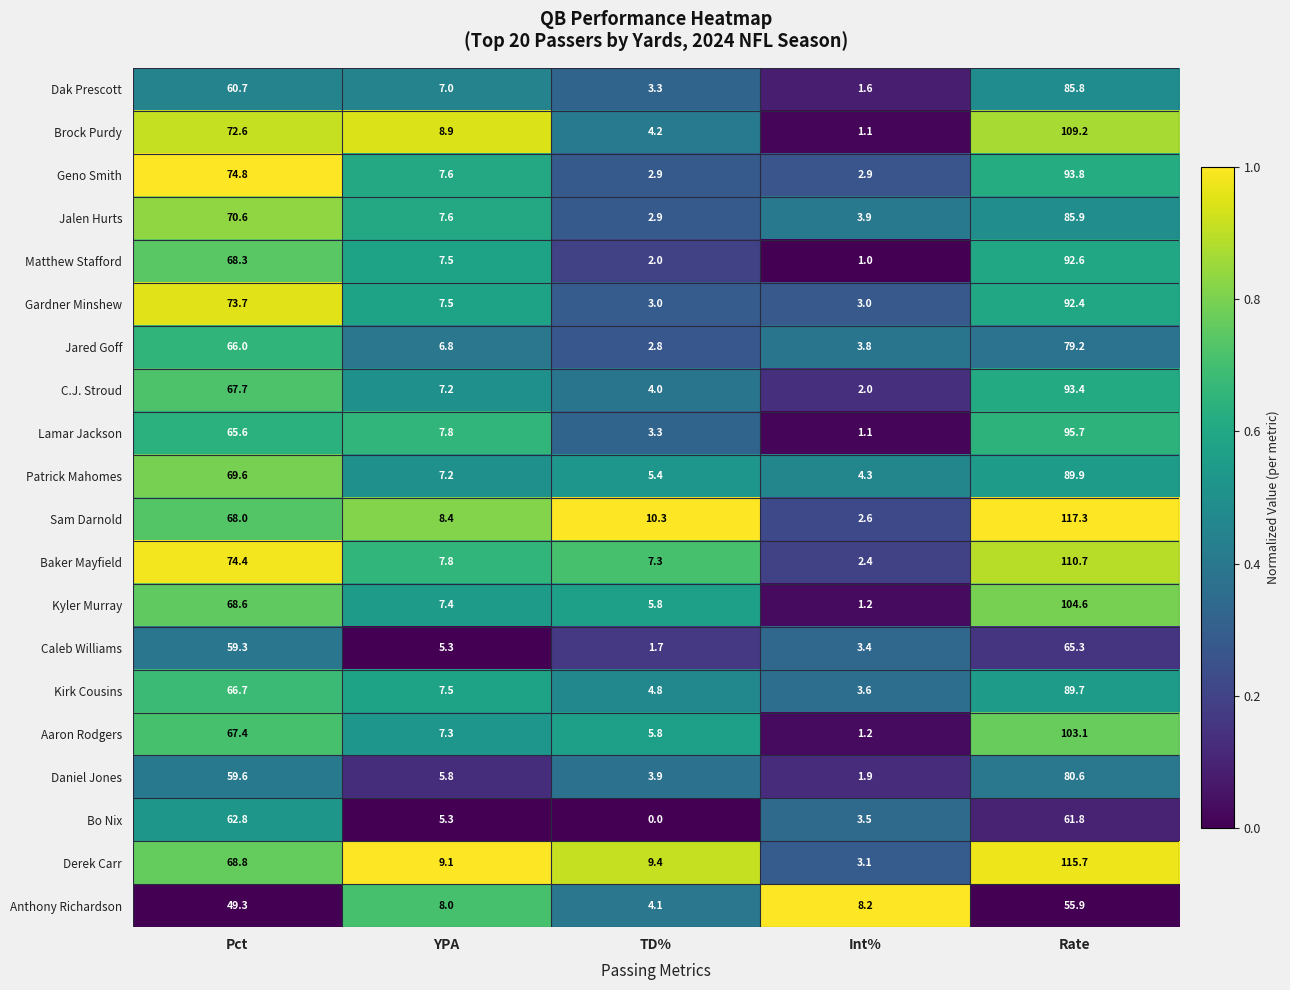

Which series has the largest total across all categories?

Sam Darnold